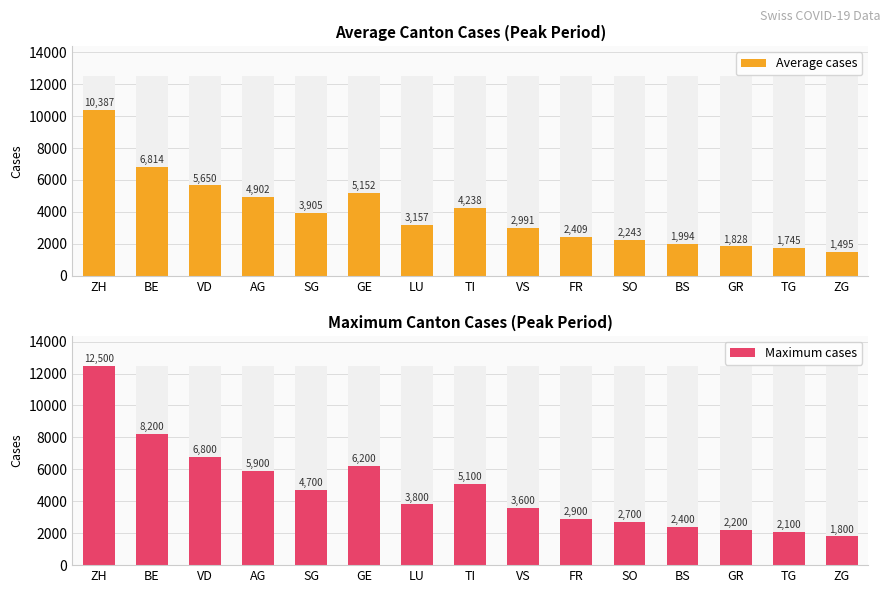

Which series has the largest total across all categories?

Maximum cases